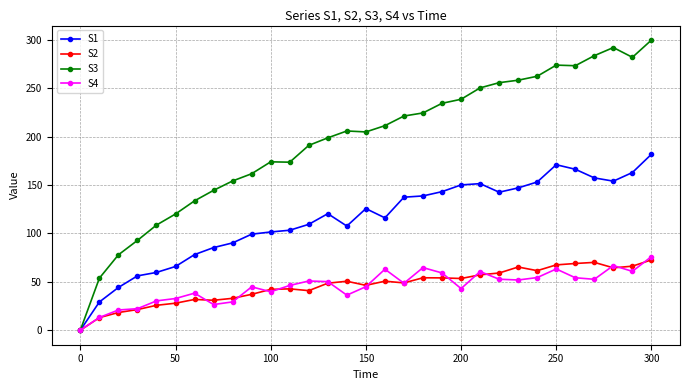

What is the greatest value displayed?

299.6